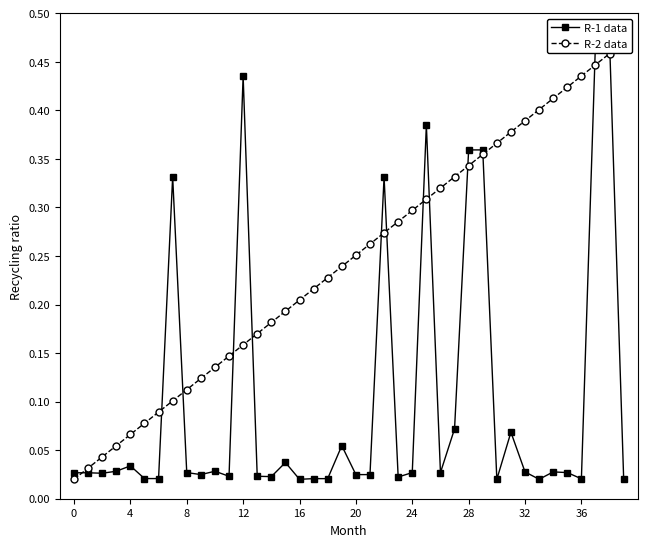

Which has a higher value, 32 or 10?

10